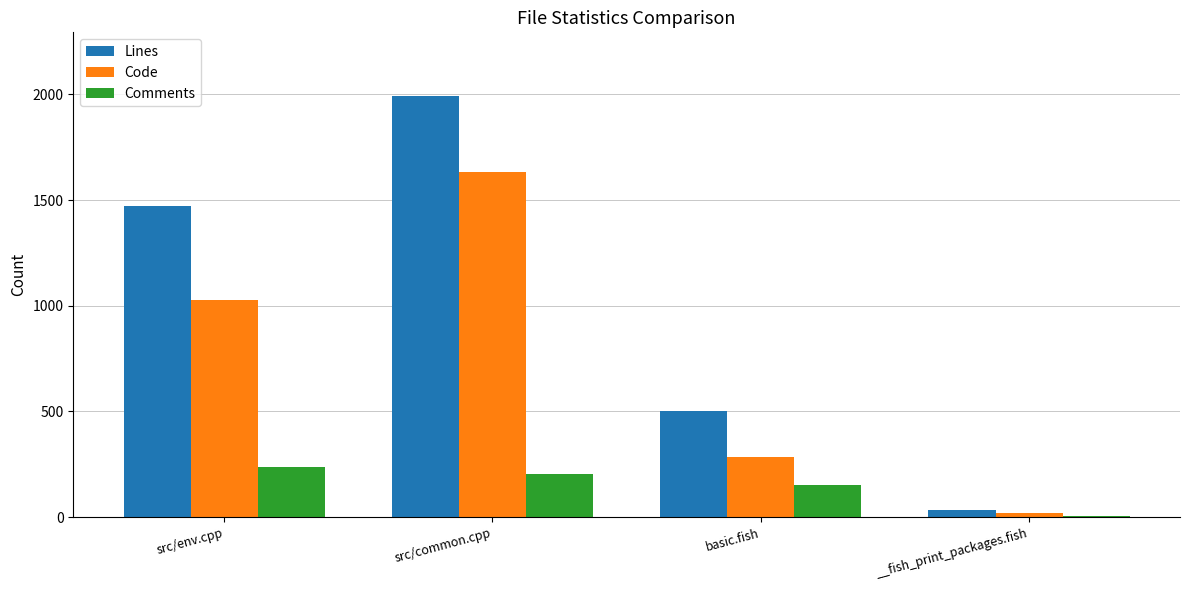

At which category is the sum across all series the highest?

src/common.cpp